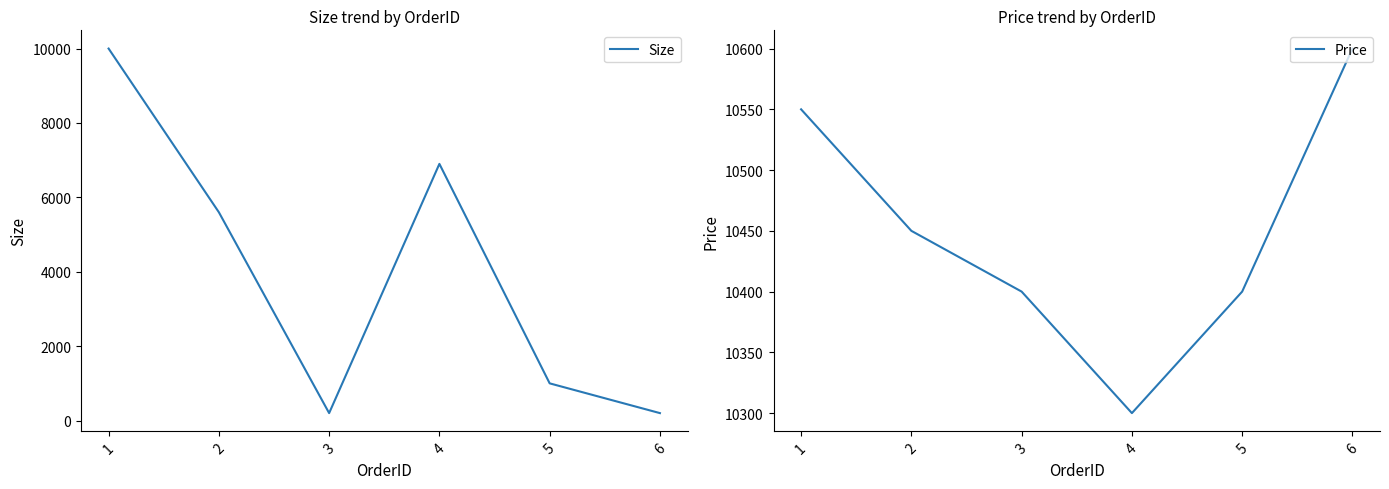

List the labels in order of Price value, smallest first.

4, 3, 5, 2, 1, 6